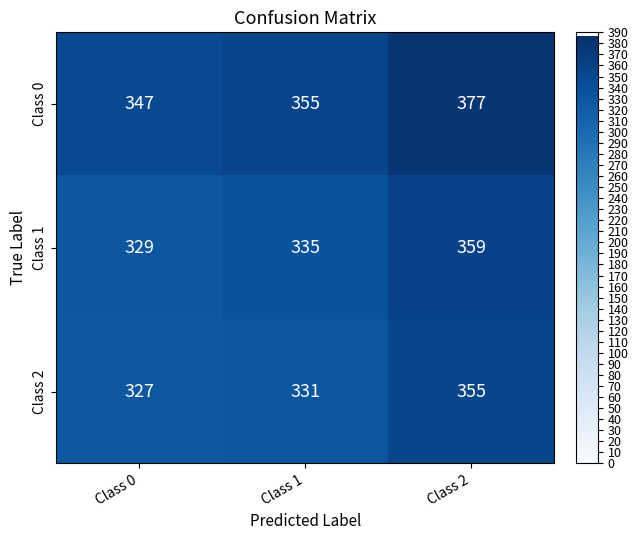

Reading right to left, list all the values displayed in this chart.

Class 0: 377	355	347
Class 1: 359	335	329
Class 2: 355	331	327